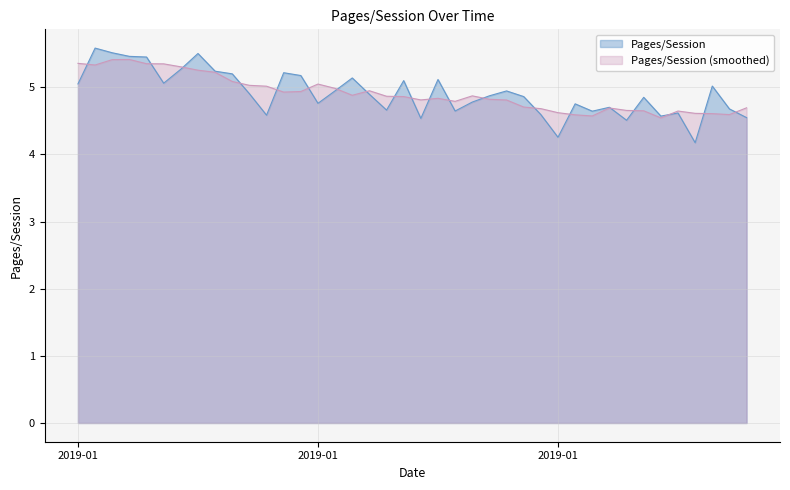

Is it true that the value at 2019-01-22 is 1.7?

False